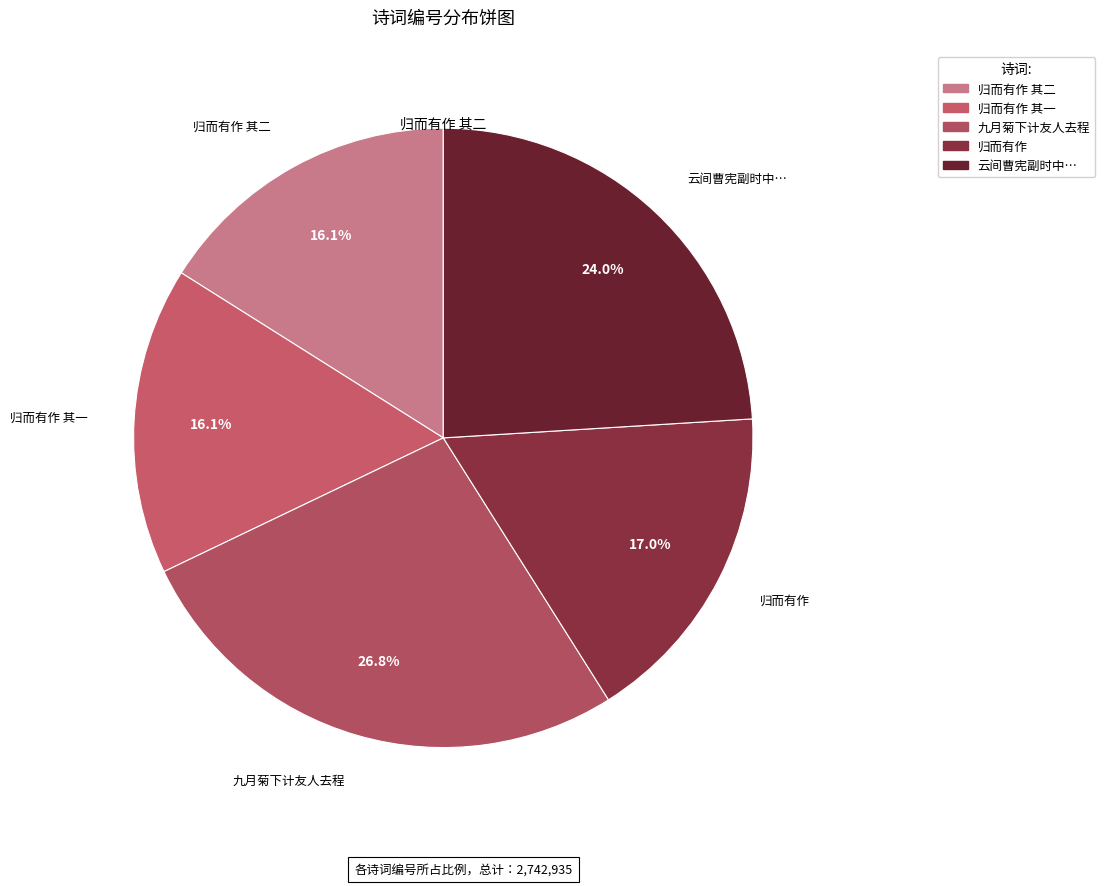

How many segments does this pie chart have?

5